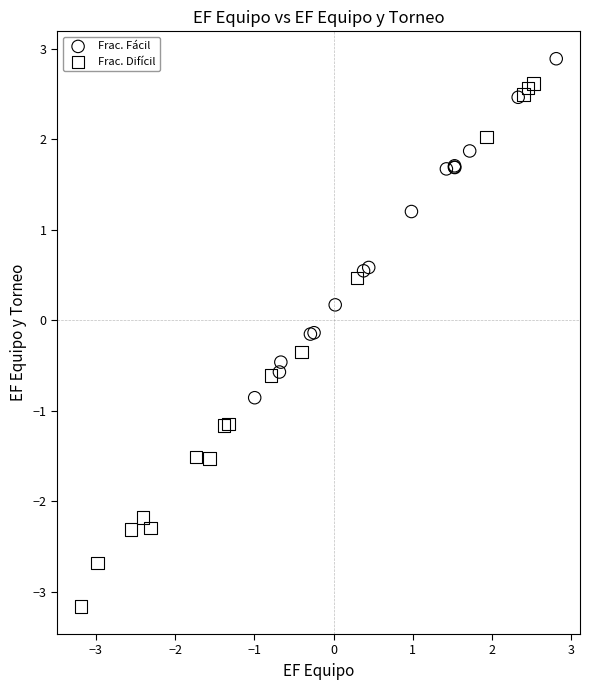

Which series reaches the maximum Y coordinate?

Frac. Fácil